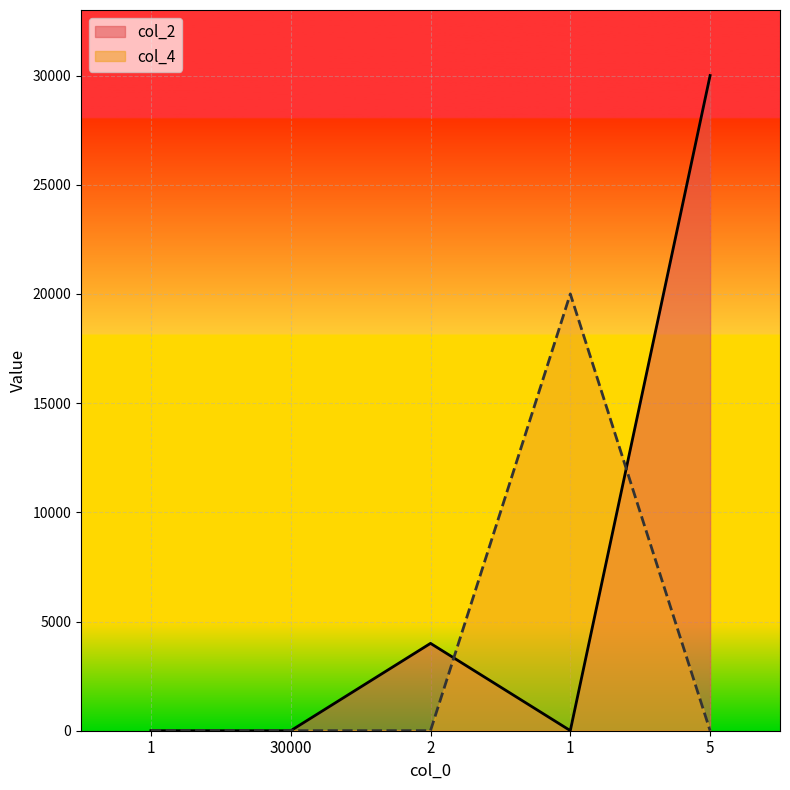

Where do col_2 and col_4 first cross each other?

30000 and 2